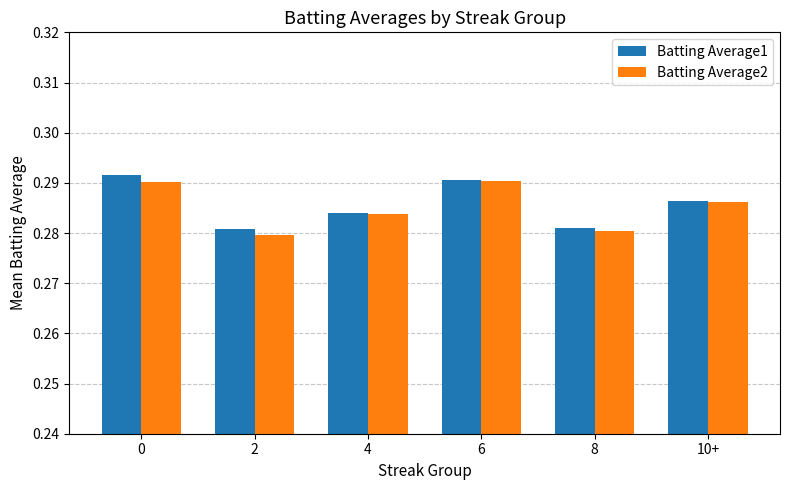

The Batting Average2 series shows 0.1 at 4. True or false?

False